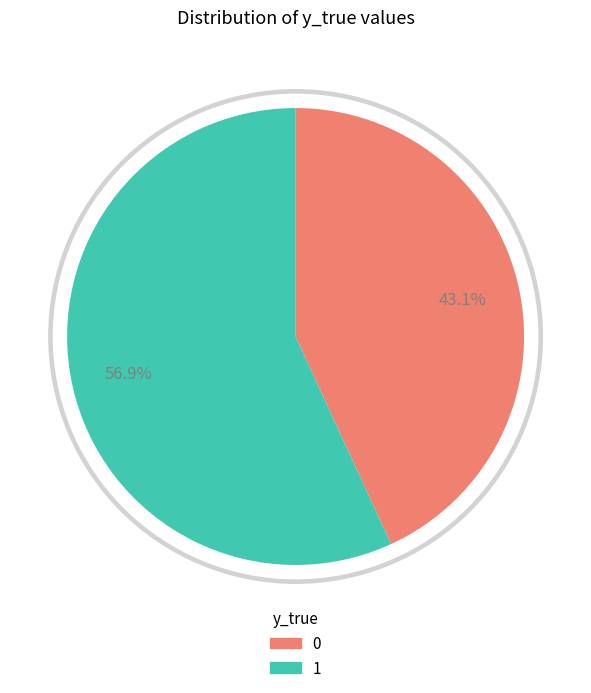

Between 1 (y_true=1) and 0 (y_true=0), which is larger?

1 (y_true=1)